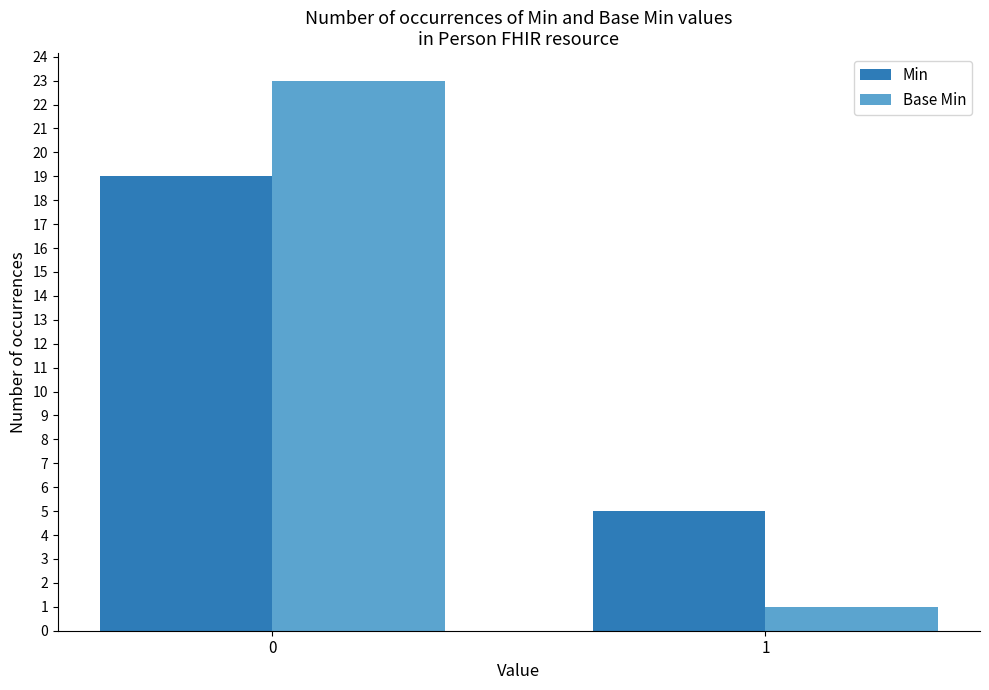

Reading right to left, what are all the values shown in this chart?

Min: 1=5	0=19
Base Min: 1=1	0=23